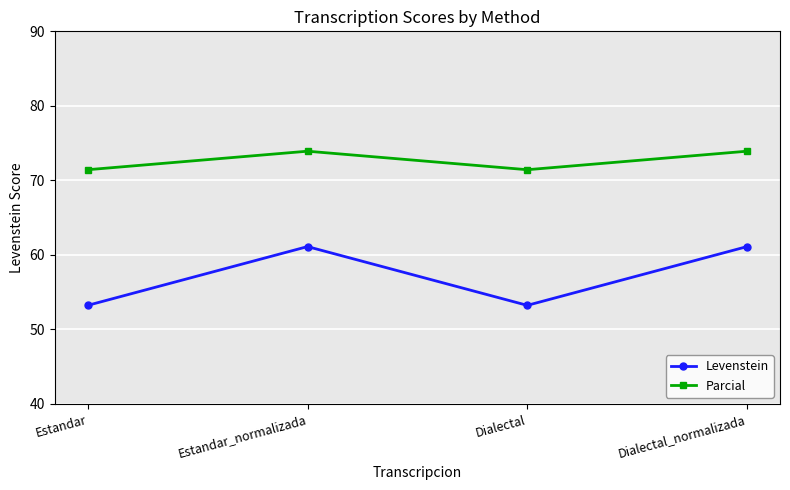

How many values in the Parcial series exceed 73?

2